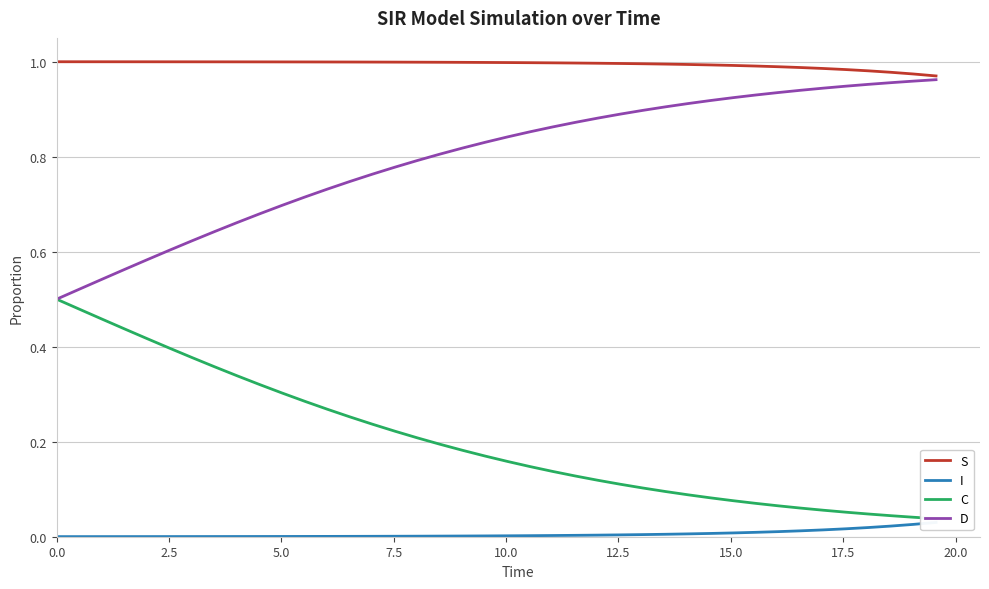

At how many categories does at least one series exceed 0?

40